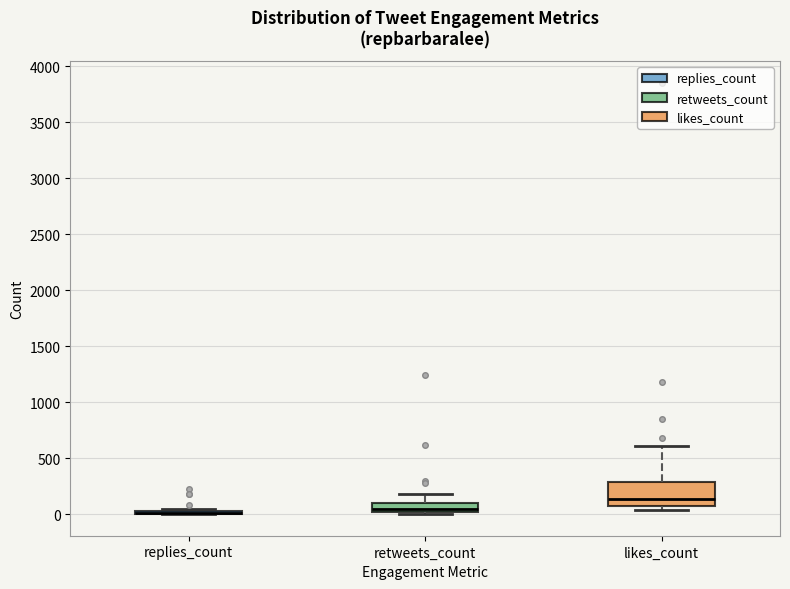

Where is the upper edge of the box for retweets_count on the y-axis? The values are not printed on the chart, so give them approximately, as read against the axis.

100